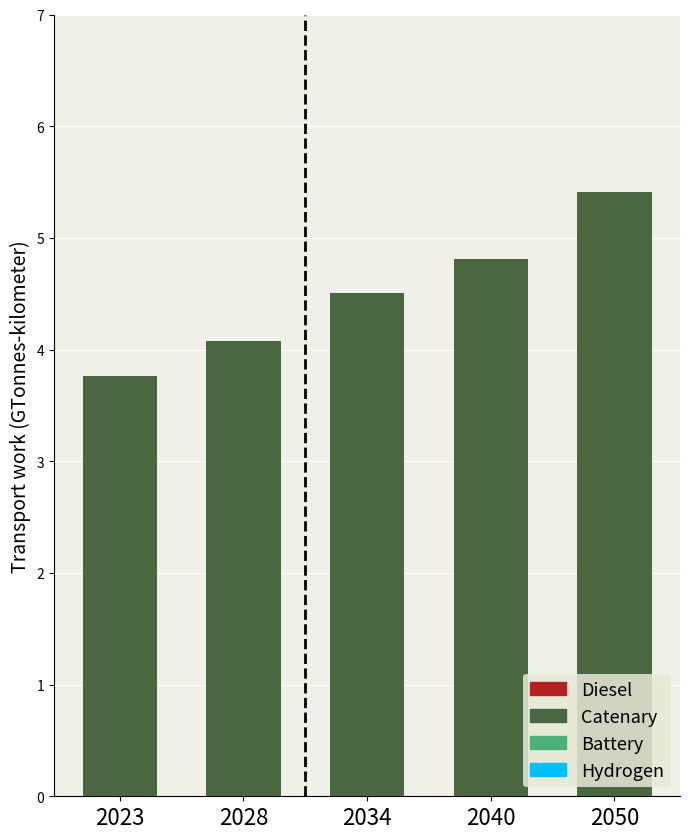

True or false: the data shows 5.9 at 2034.

False